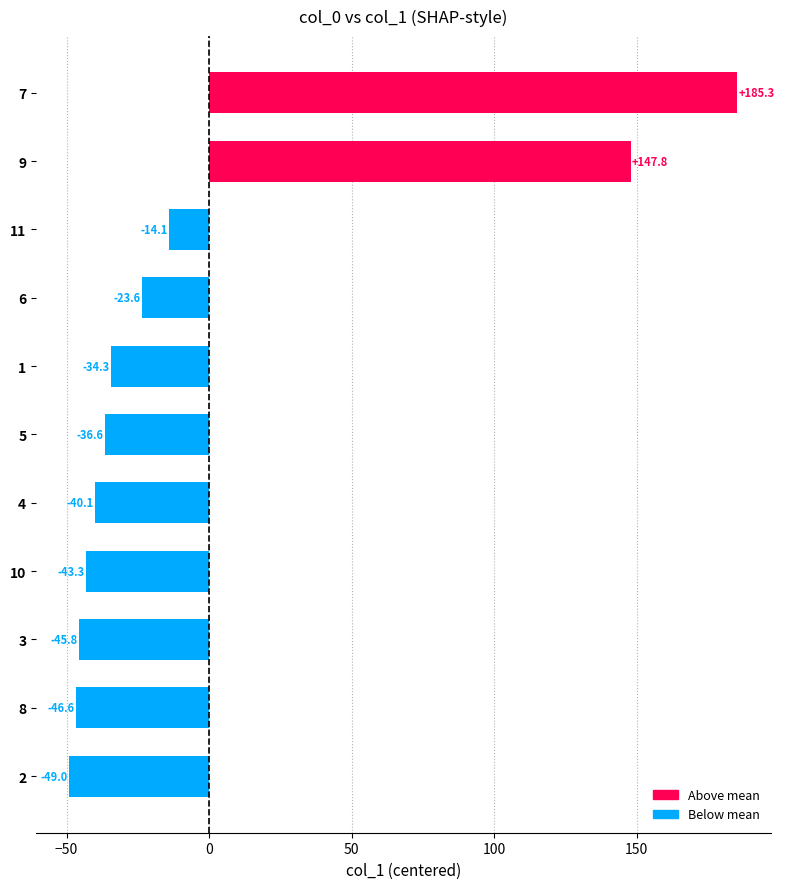

Where is the data nearest to the value 68?

9